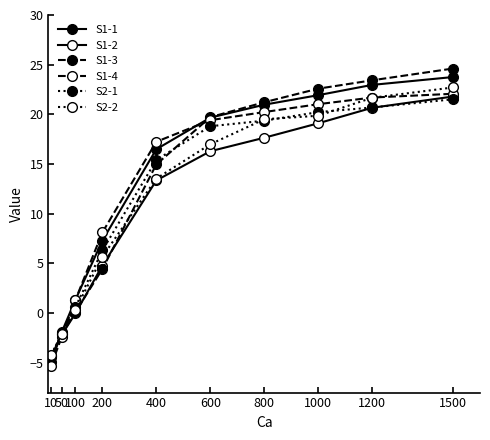

What is the value of the S2-2 point at the 1st from the left?

-4.2